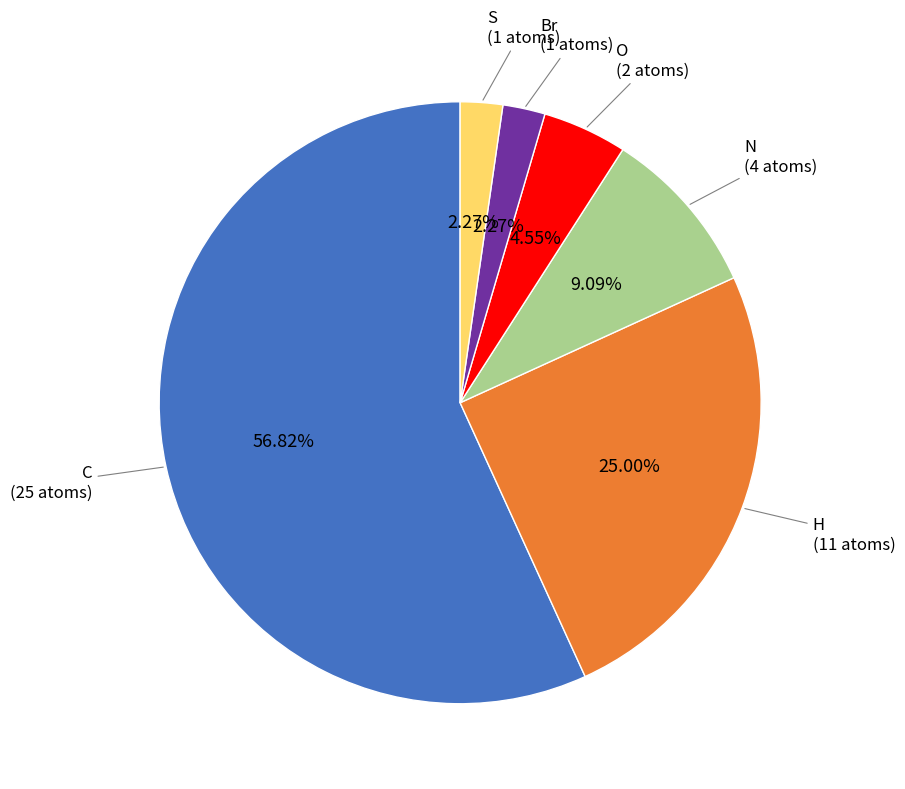

What is the ratio of the value at H to the value at C?

0.4